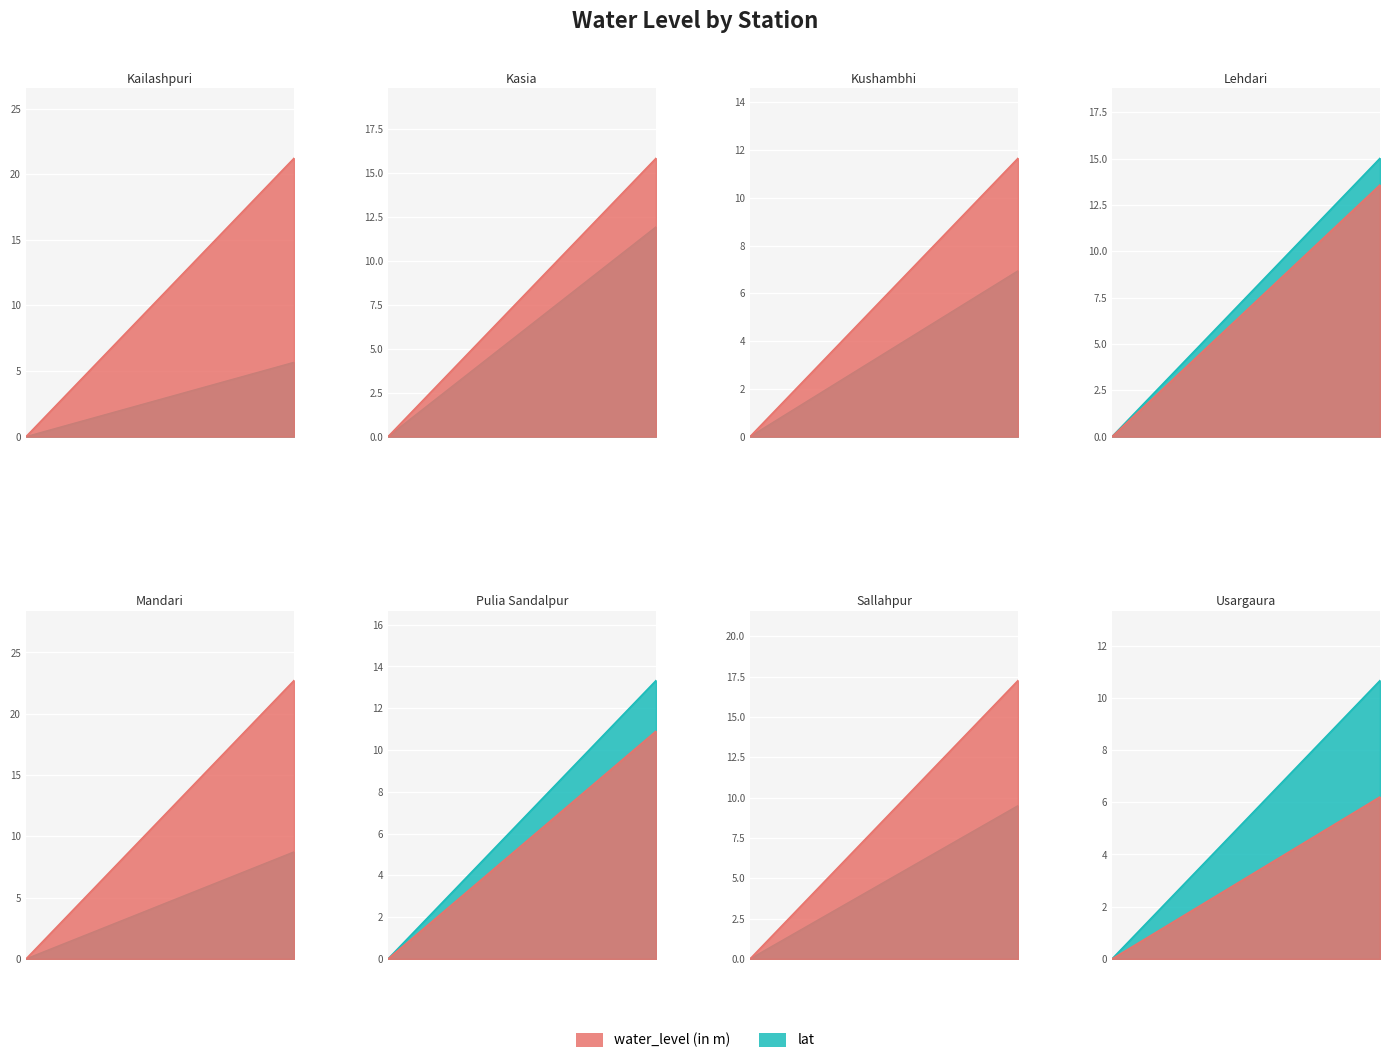

What value does the water_level (in m) series have at Lehdari?

13.6